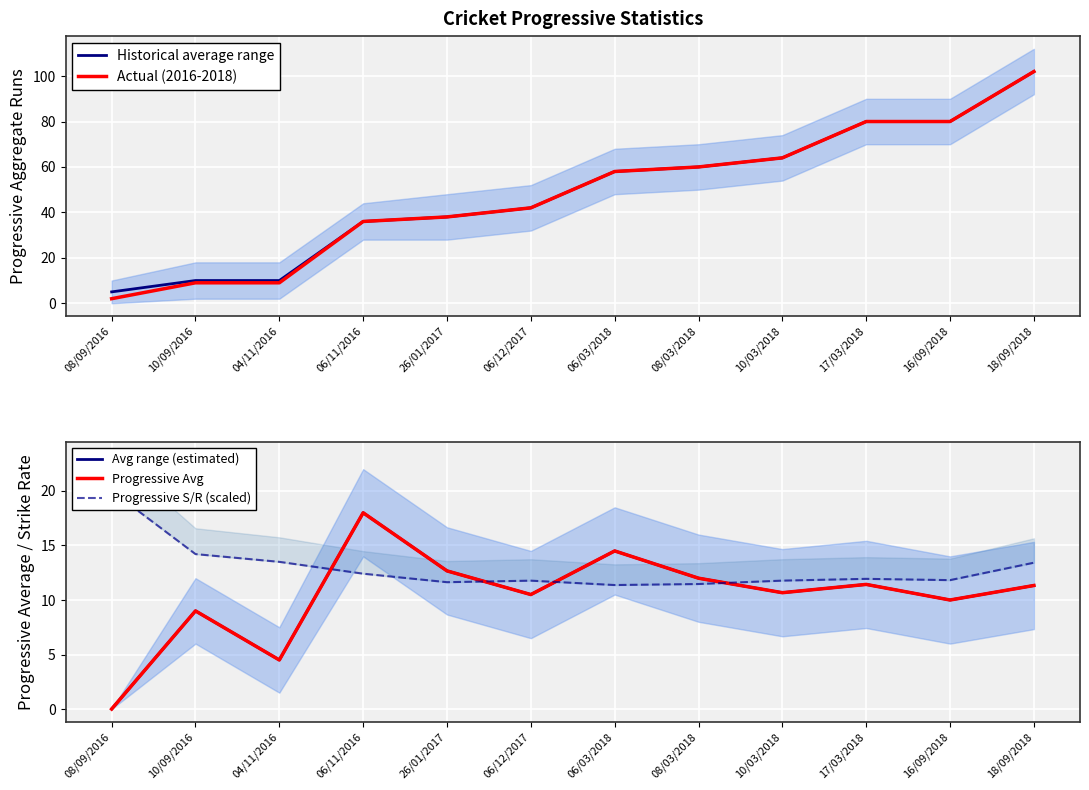

Where is Progressive Avg nearest to the value 9?

10/09/2016